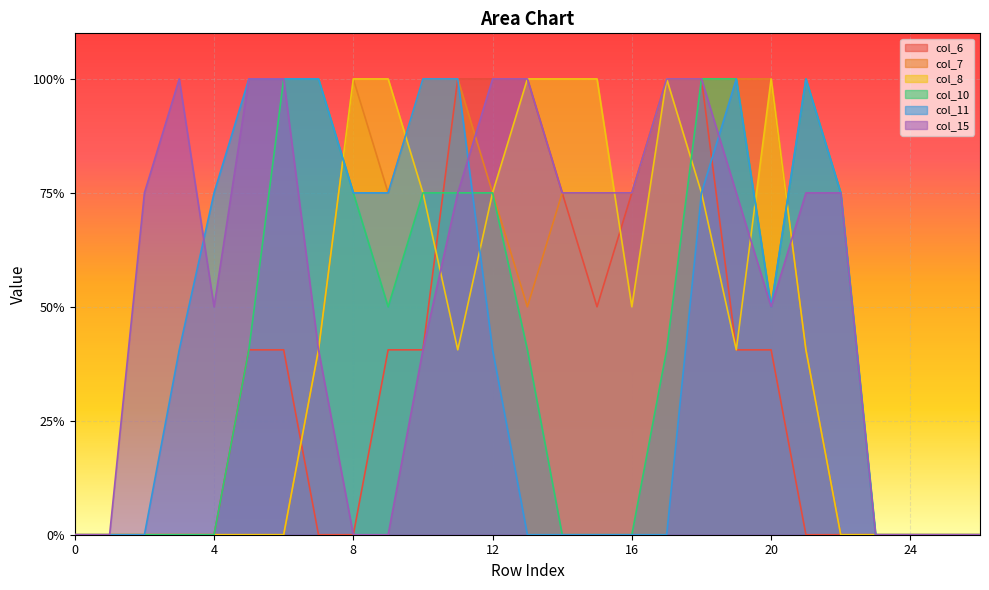

How many interior local peaks does the col_10 series have?

1